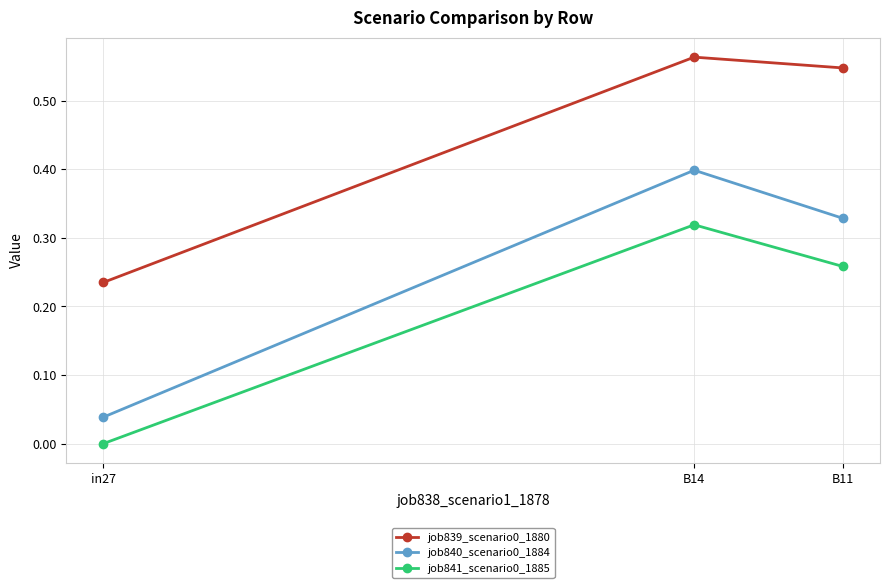

Does the chart display data point markers on the line(s)?

Yes